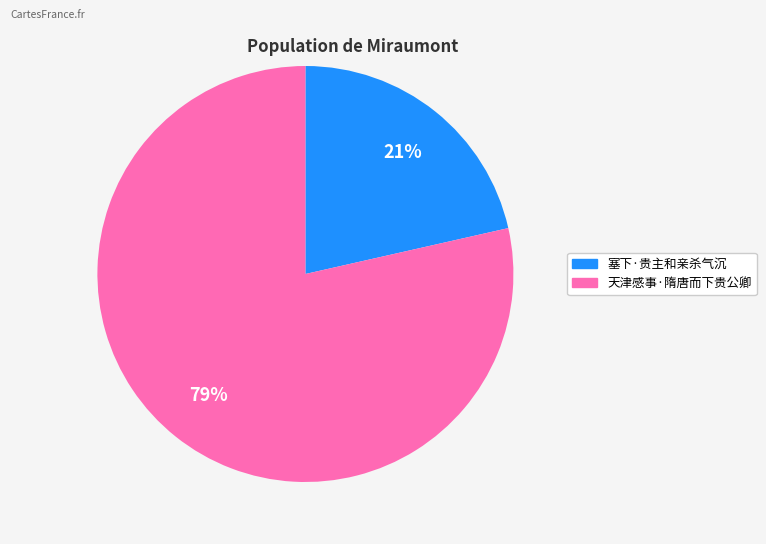

How many slices are in this pie chart?

2